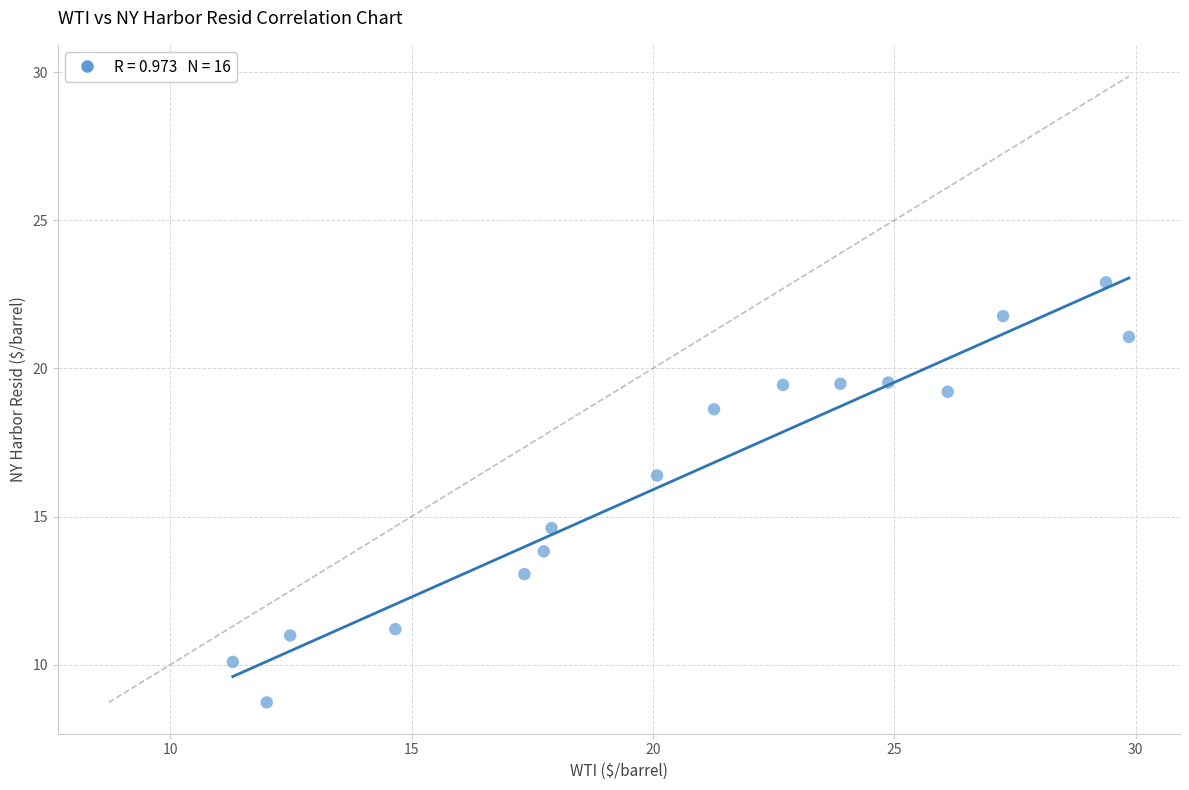

What is the range of Y values (max minus min)?

14.2